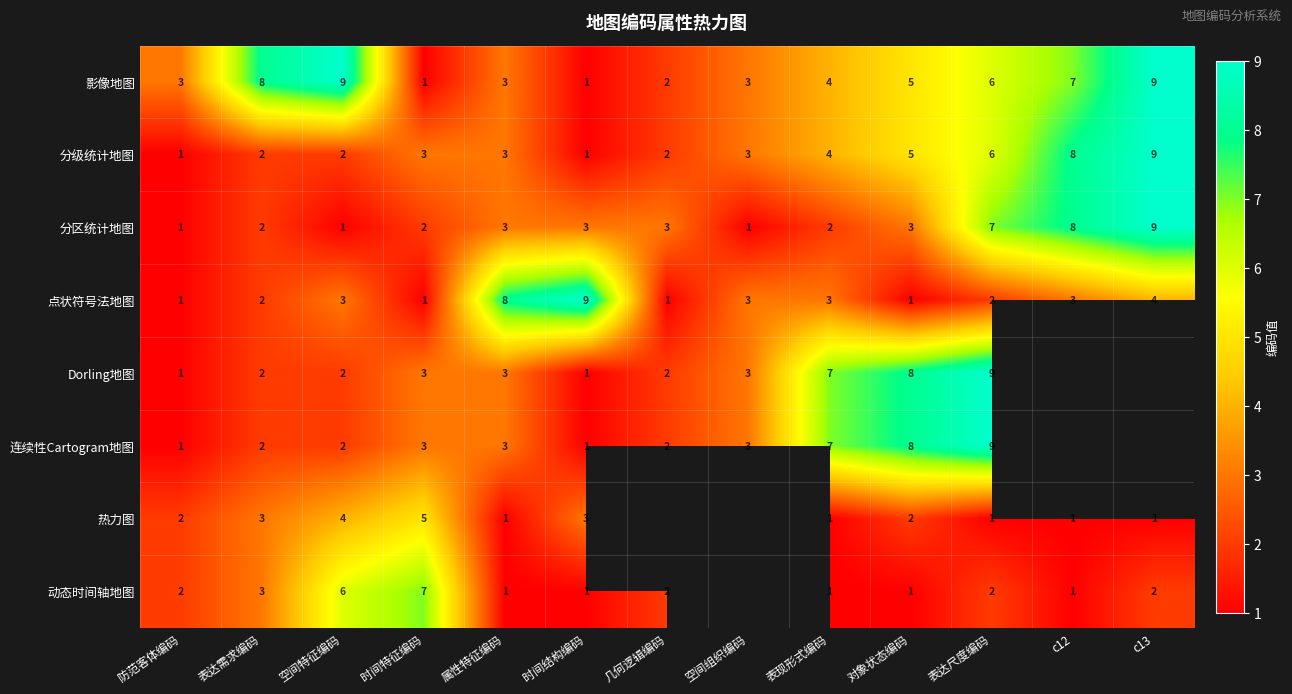

True or false: 热力图 has a value of 5 at 时间特征编码.

True